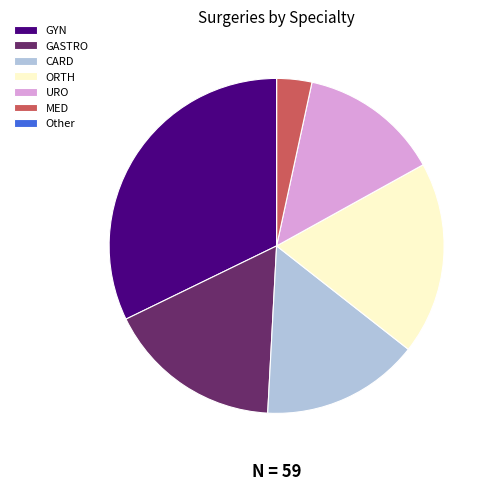

Combined, do URO and MED account for over 50%?

No